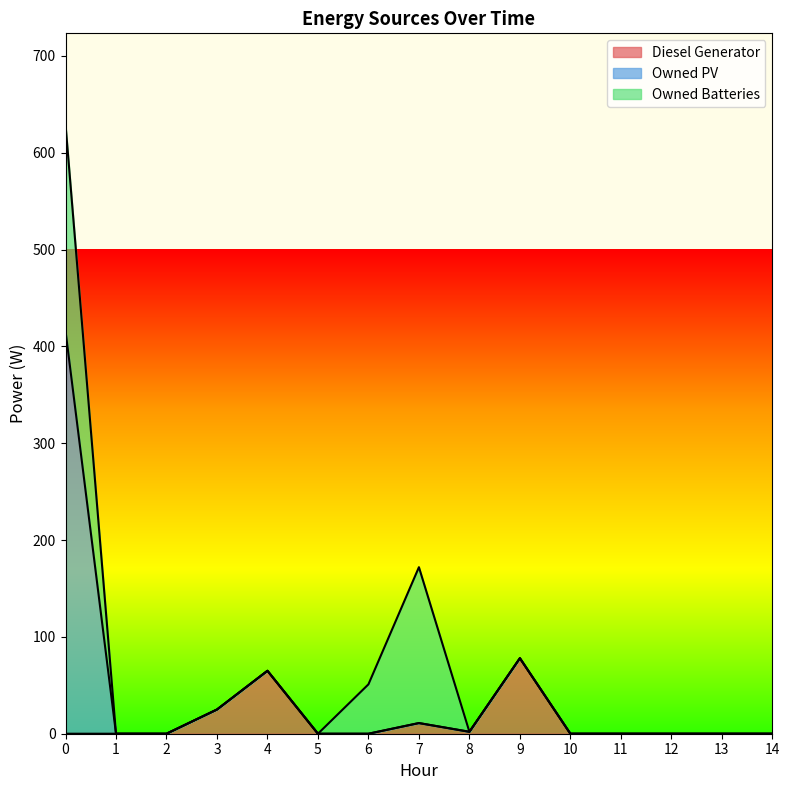

Does the chart display data point markers on the line(s)?

No